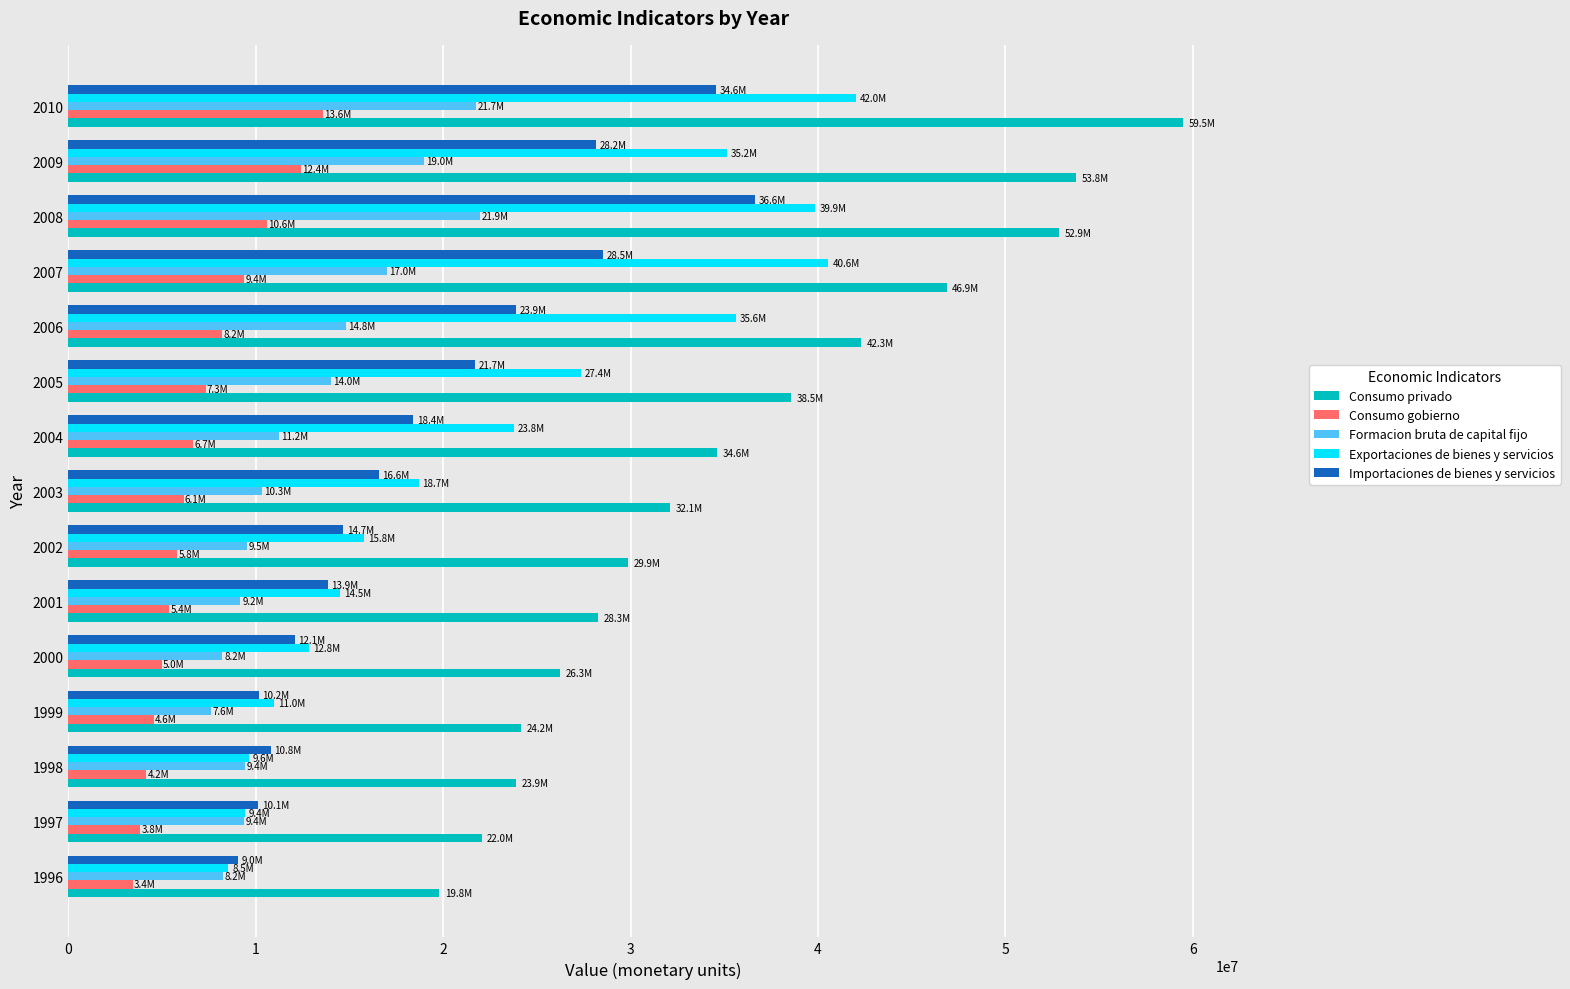

Which series has the widest spread of values?

Consumo privado